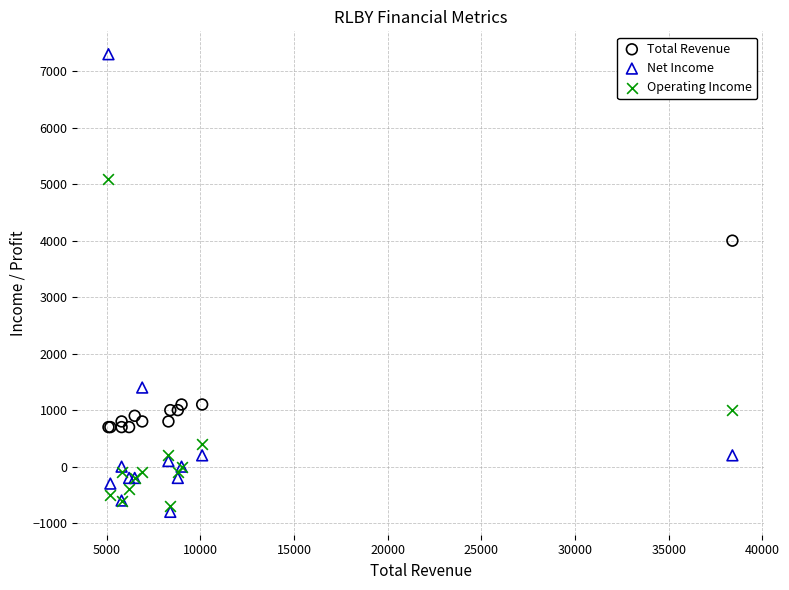

Which series has the widest spread of Y values?

Net Income